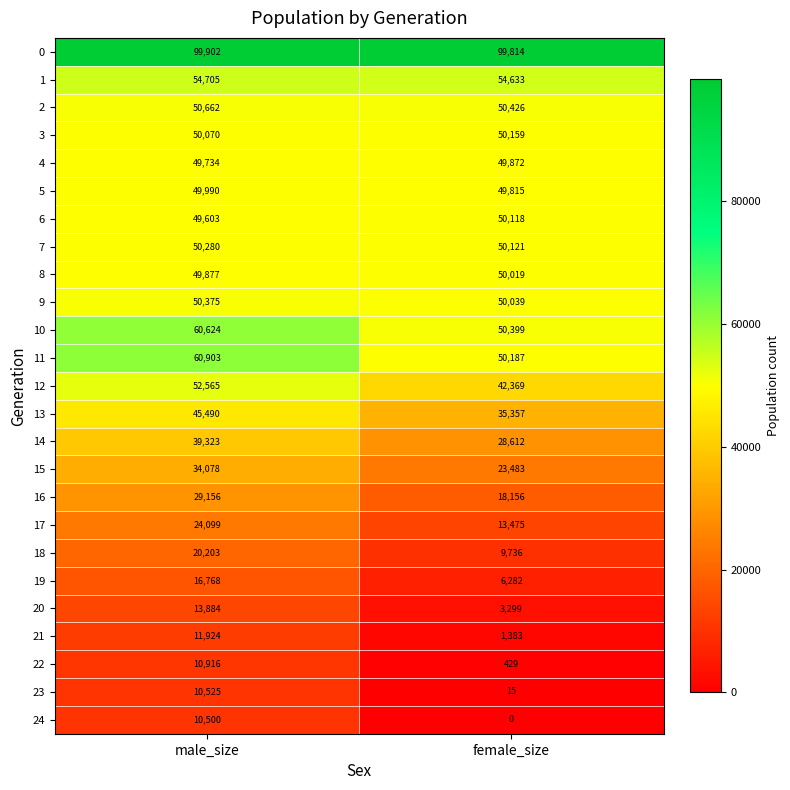

Which series changed the most between male_size and female_size?

16